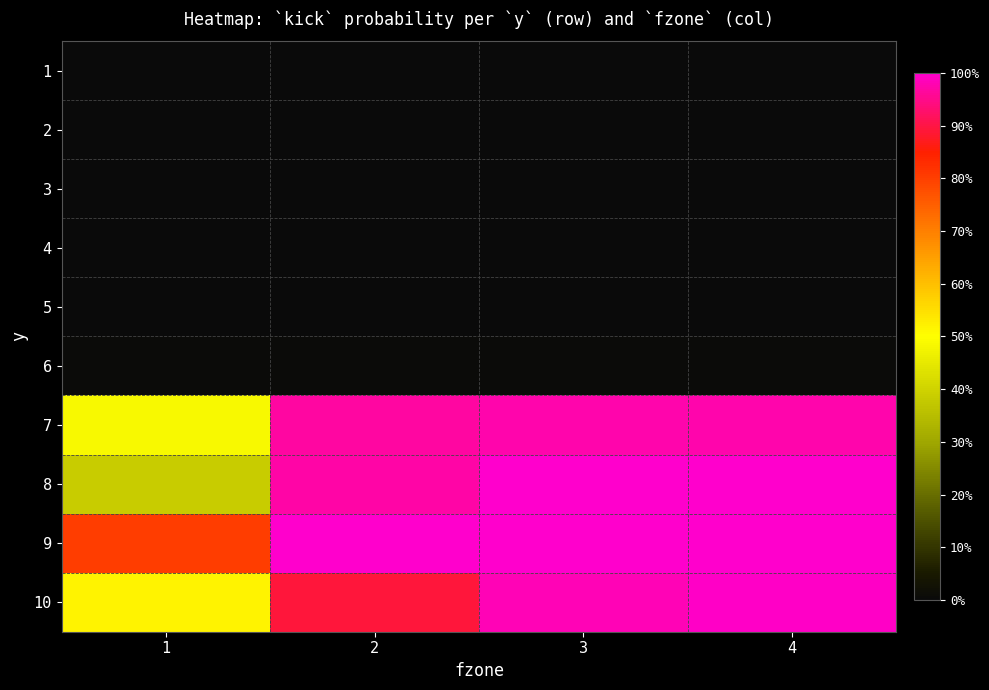

What is the total value across all series at 1?

2.2